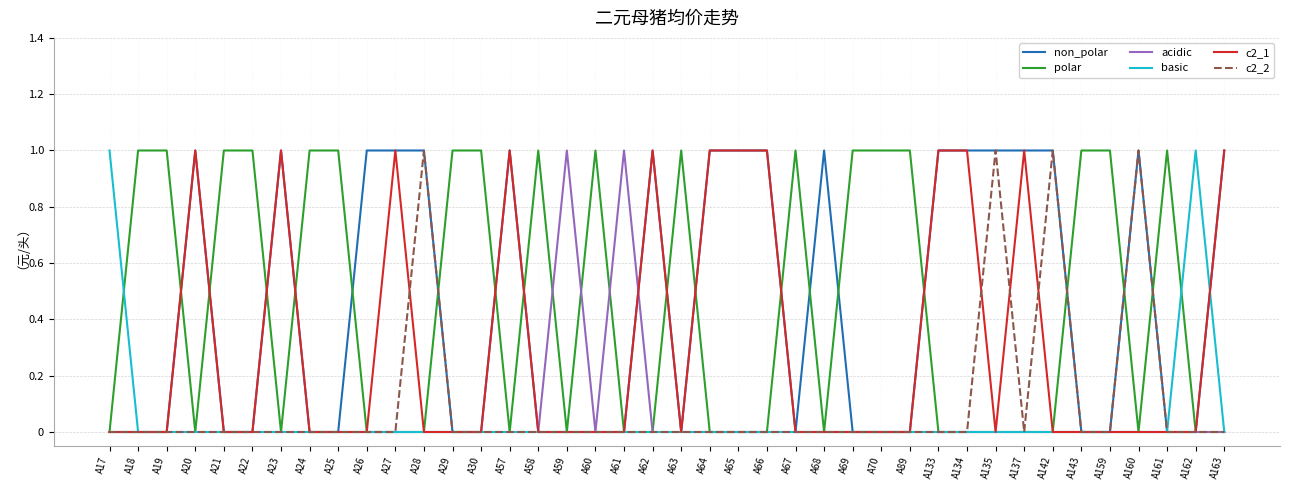

The value of acidic at A69 is 0. True or false?

True